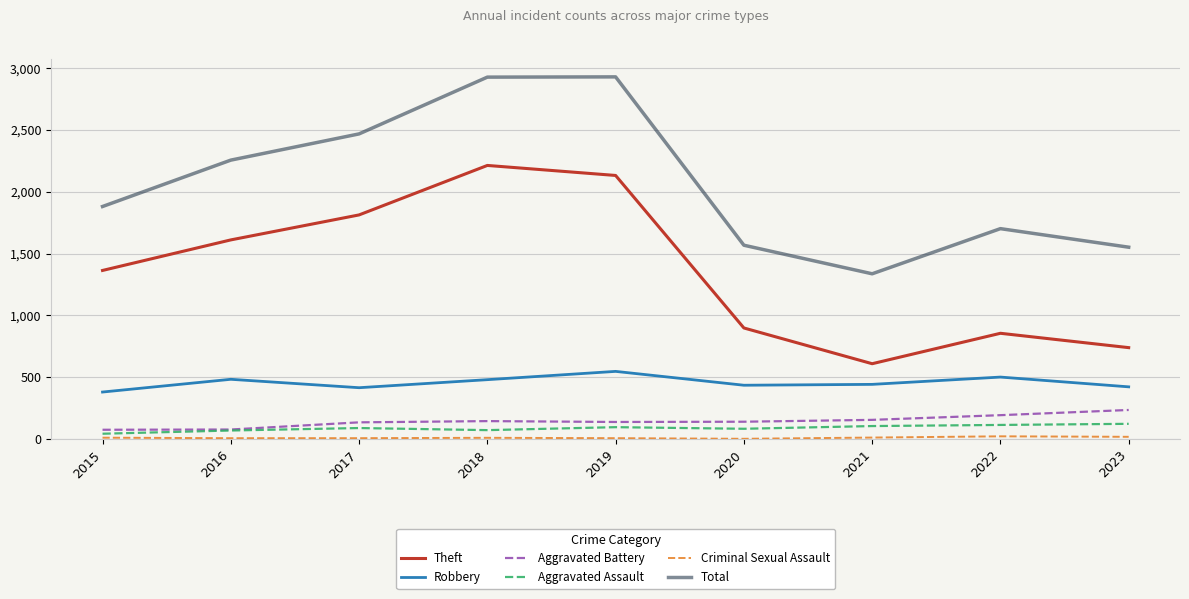

Count the number of categories in the chart.

9